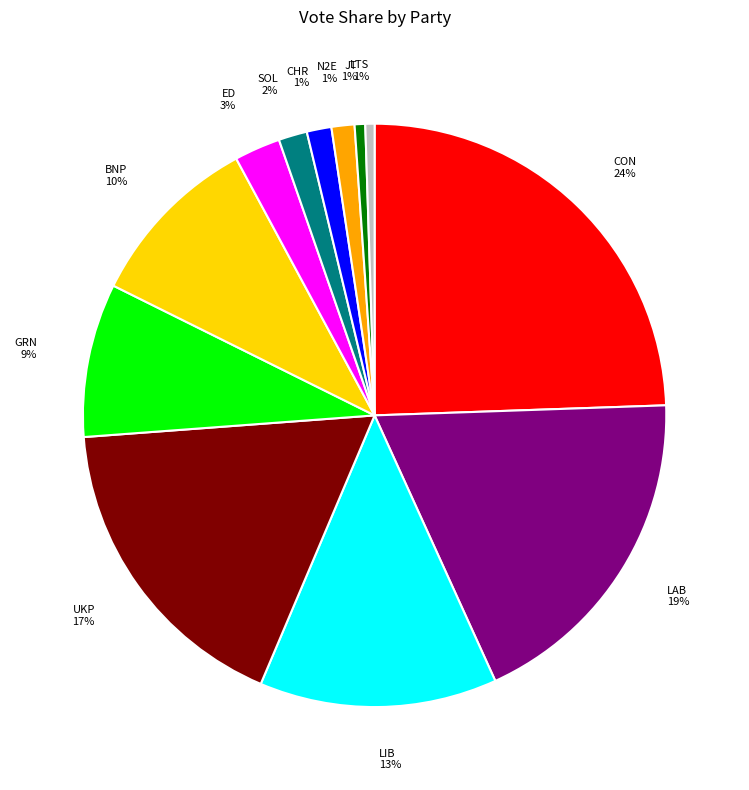

To the nearest percent, what portion does ED represent?

3%